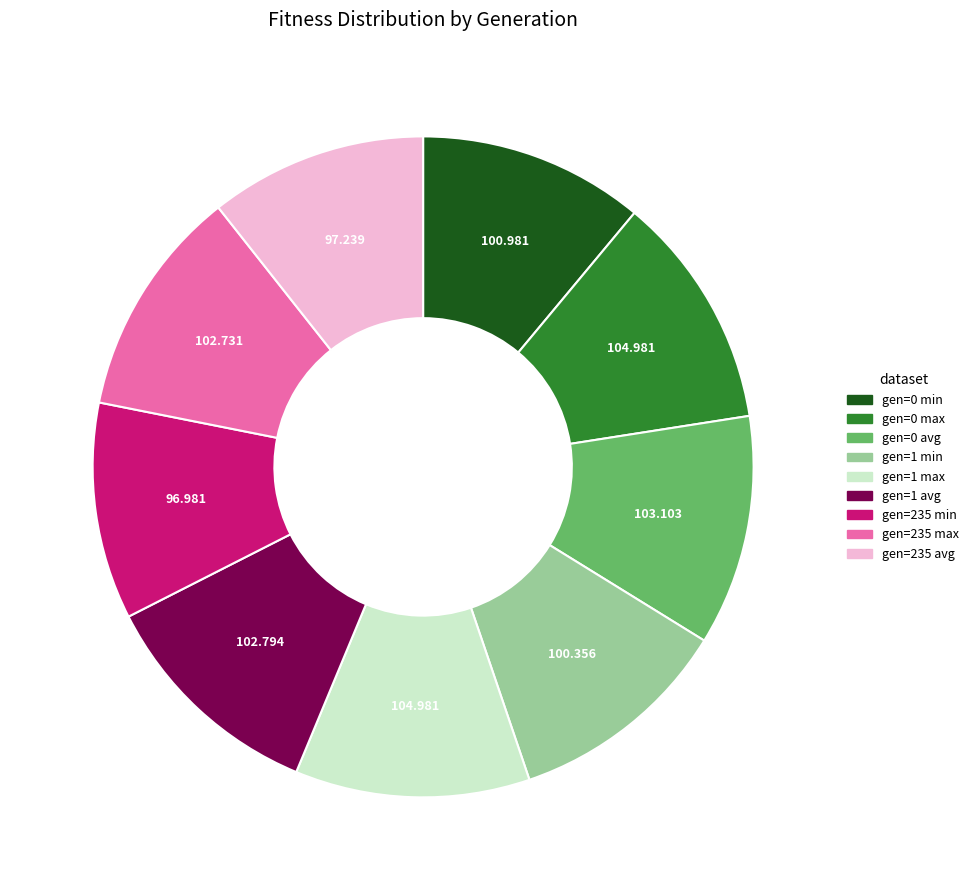

Do gen=0 min and gen=0 avg together represent more than half of the pie?

No